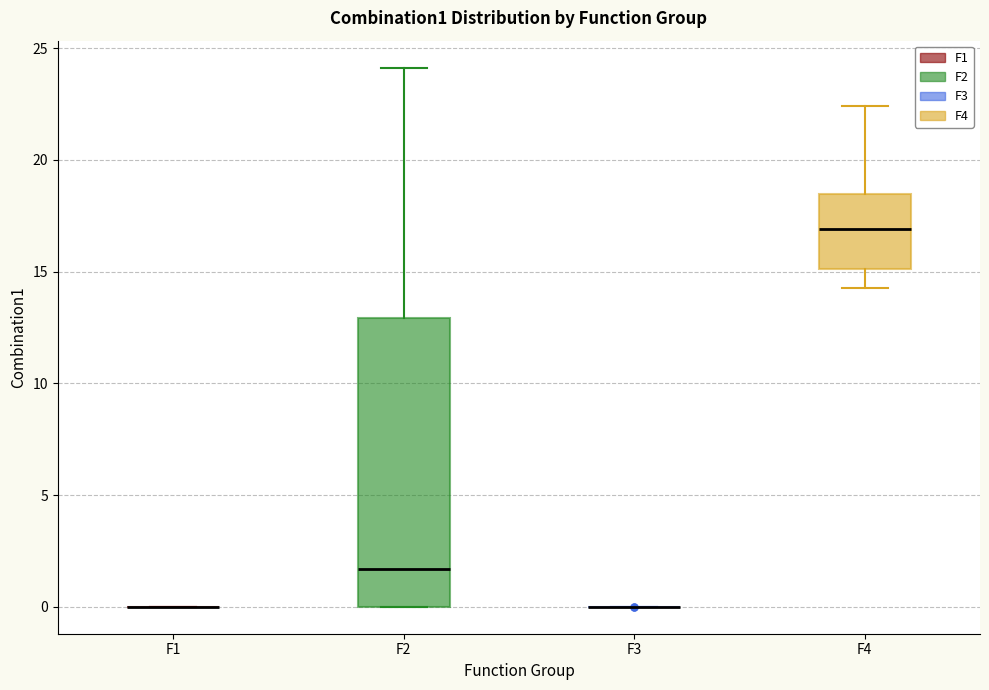

Reading left to right, transcribe this box plot: for each box, give where its median line is, the range the box spans, and where its two whiskers end, as read against the y-axis. The values are not printed on the chart, so give them approximately, as read against the axis.

F1: box collapsed to a line at 0.0, whiskers 0.0 to 0.0
F2: median 1.5, box 0.0 to 13.0, whiskers 0.0 to 24.0
F3: box collapsed to a line at 0.0, whiskers 0.0 to 0.0
F4: median 17.0, box 15.0 to 18.5, whiskers 14.5 to 22.5